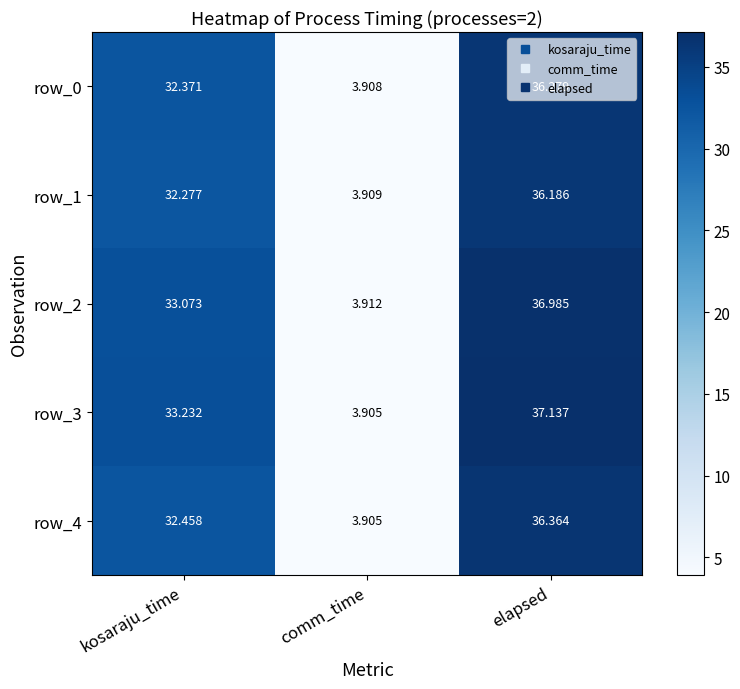

How many data points does each series have?

3